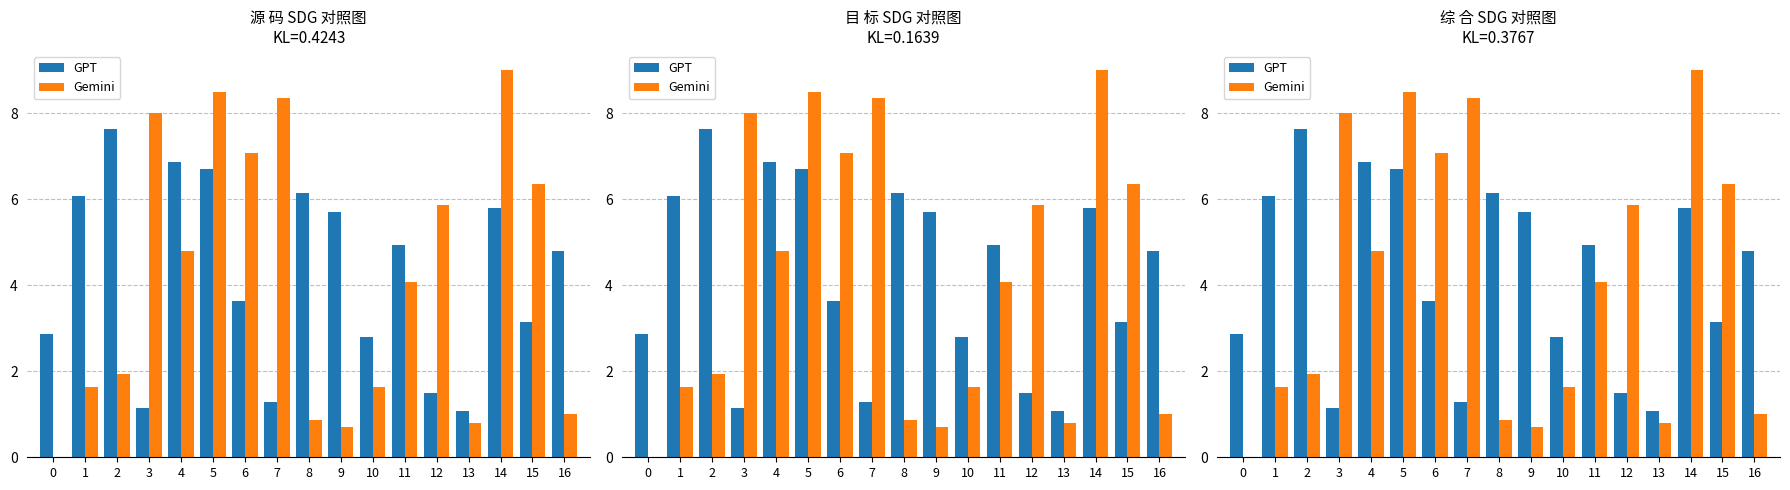

The value of Gemini at 16 is 1.0. True or false?

True